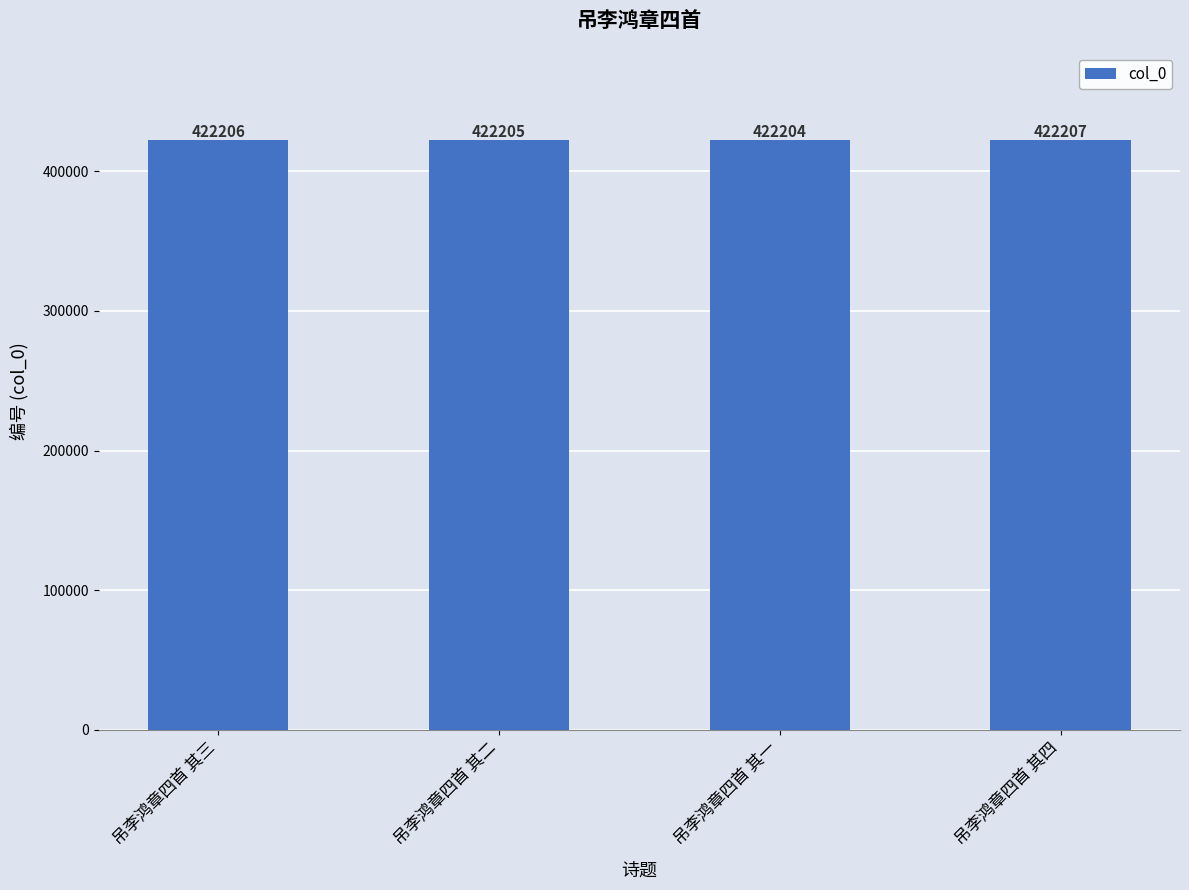

Rank the categories by value from lowest to highest.

吊李鸿章四首 其一, 吊李鸿章四首 其二, 吊李鸿章四首 其三, 吊李鸿章四首 其四